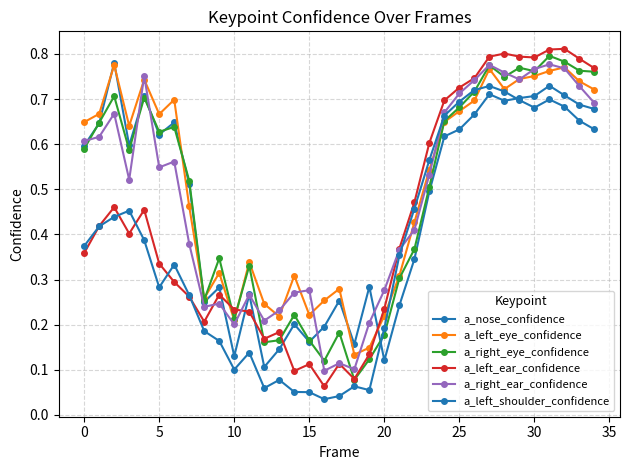

How many times do a_left_shoulder_confidence and a_right_eye_confidence cross each other?

2